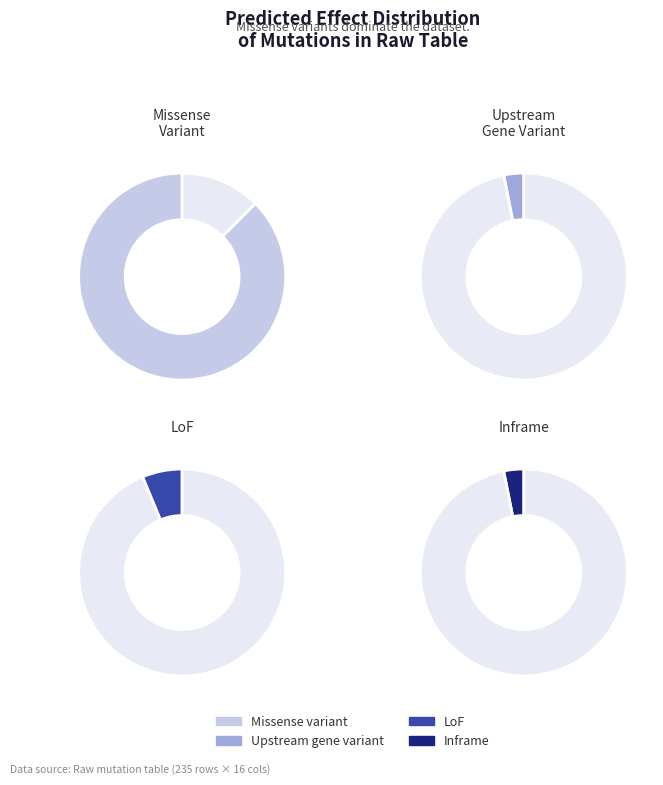

What is the spread (max minus min) of values at missense_variant?

28